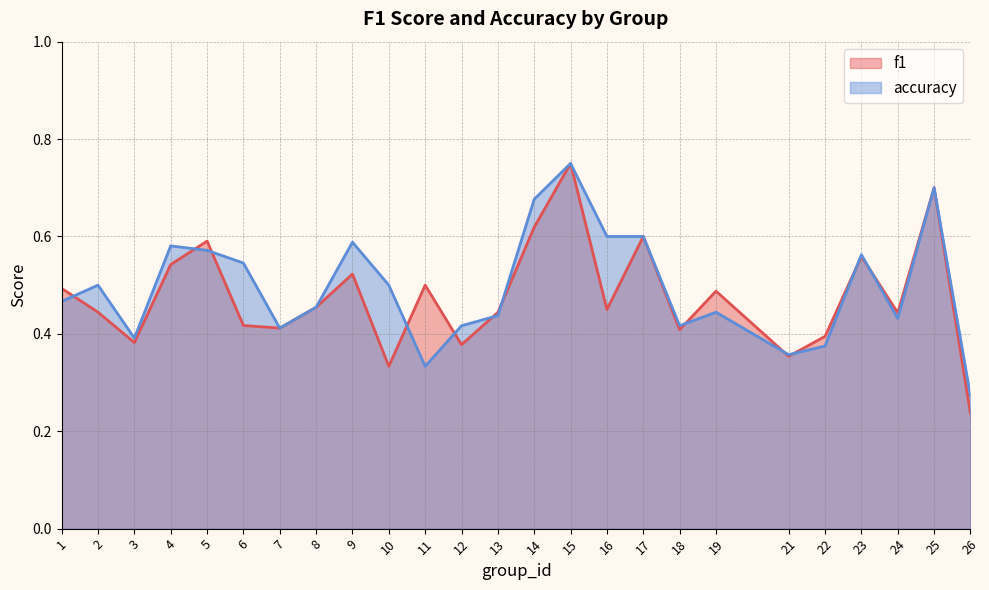

At 7, list the series in order from smallest to largest.

f1, accuracy